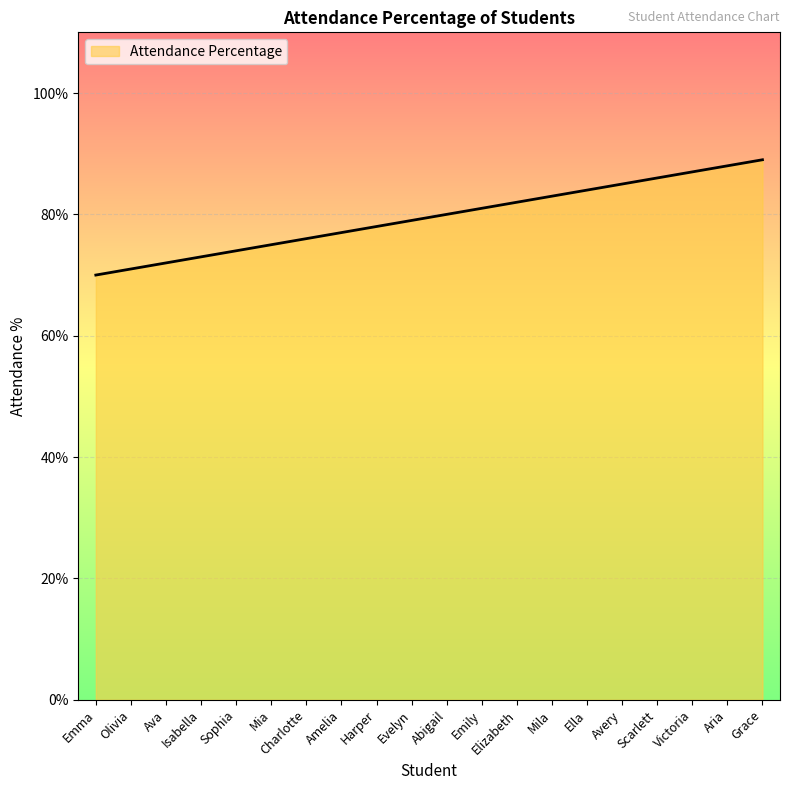

Does the chart have visible grid lines?

Yes